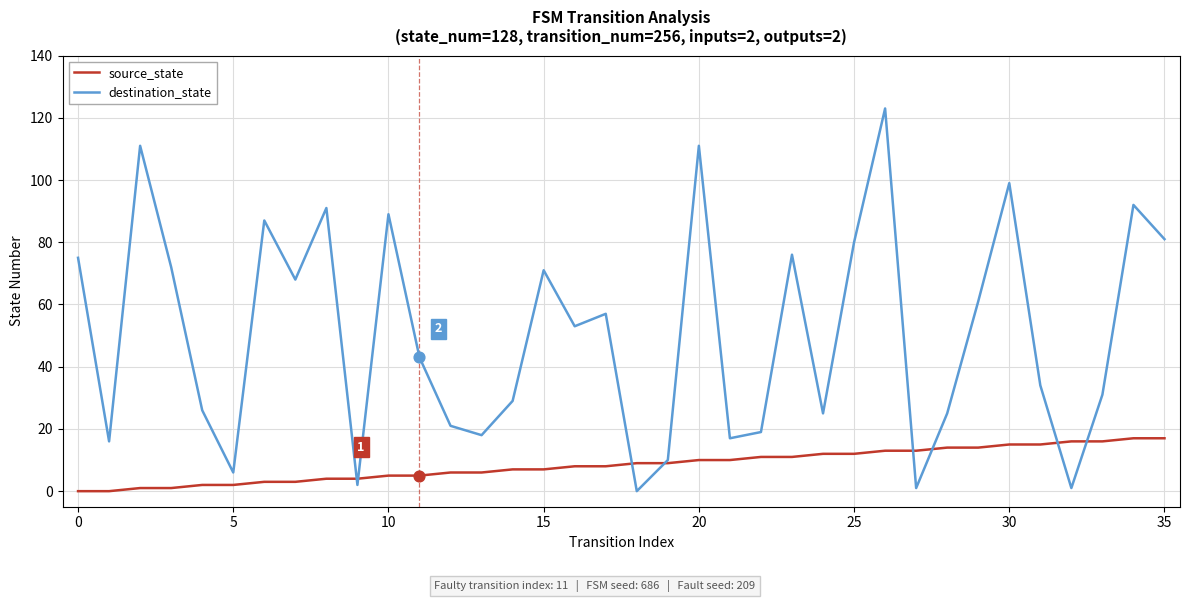

Which series has the widest spread of values?

destination_state